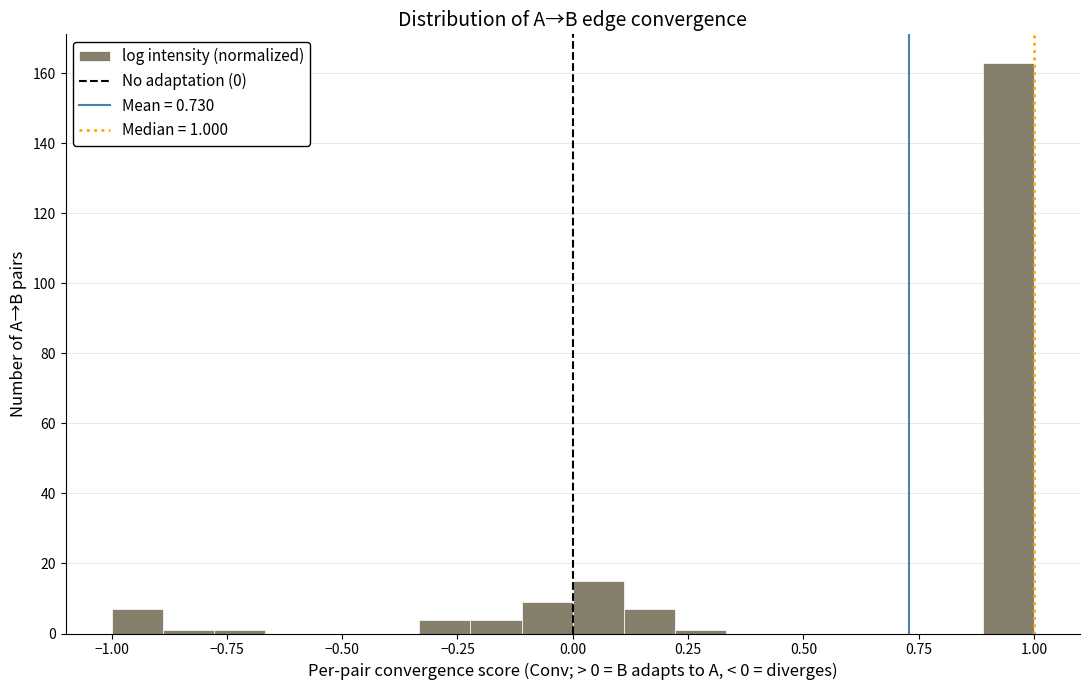

Read against the x-axis, roughly where is the centre of the tallest bar?

0.95